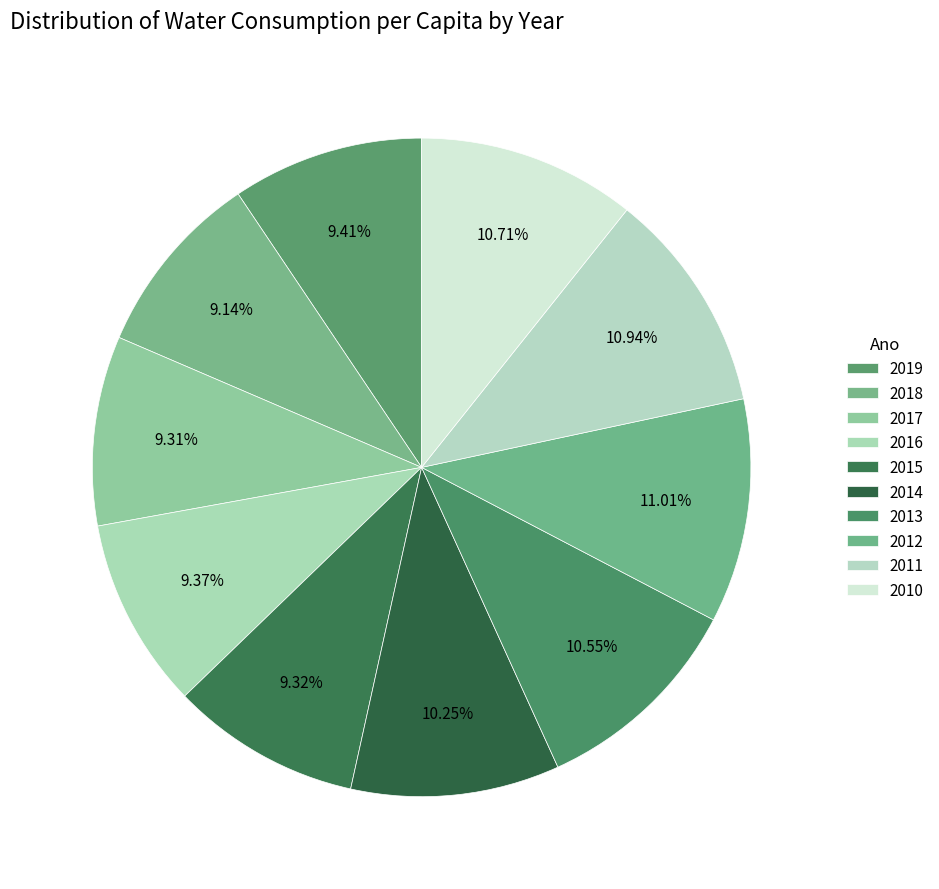

Do 2019 and 2011 together represent more than half of the pie?

No